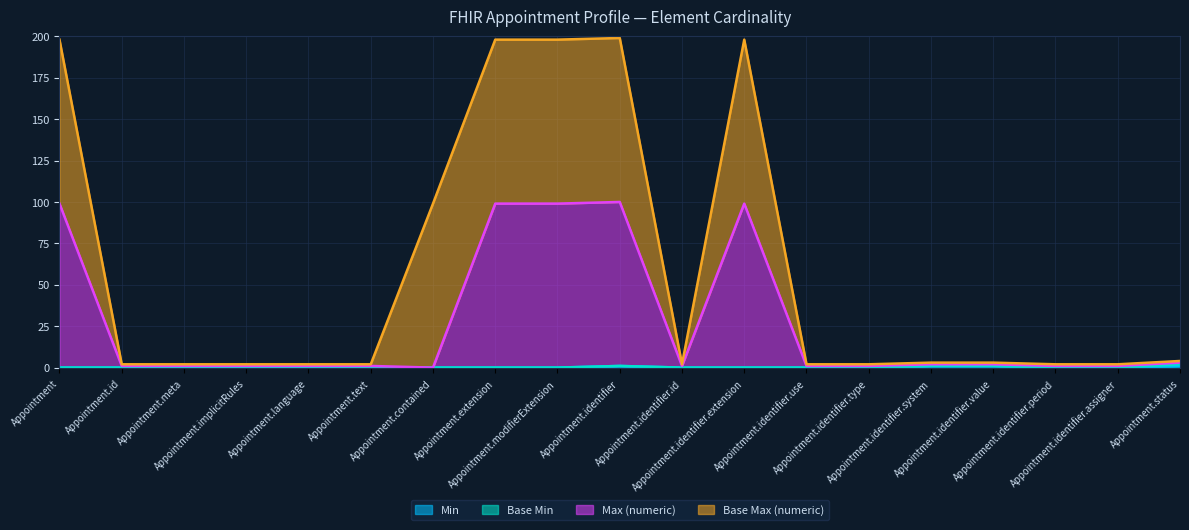

Where is the first local maximum for Max (numeric)?

Appointment.identifier